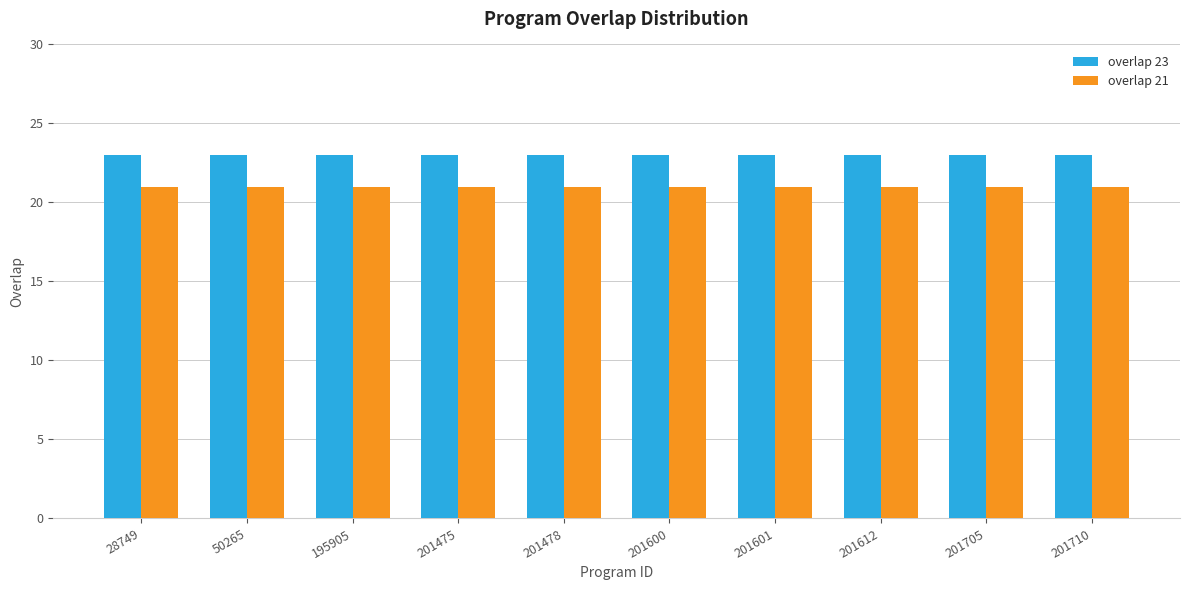

Rank the series by their maximum value, from highest to lowest.

overlap 23, overlap 21